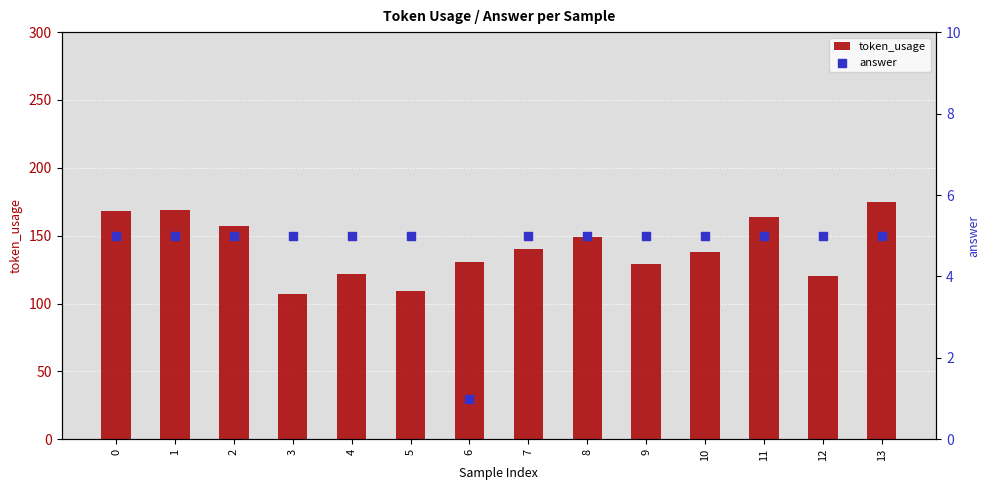

At how many categories does at least one series exceed 58?

14